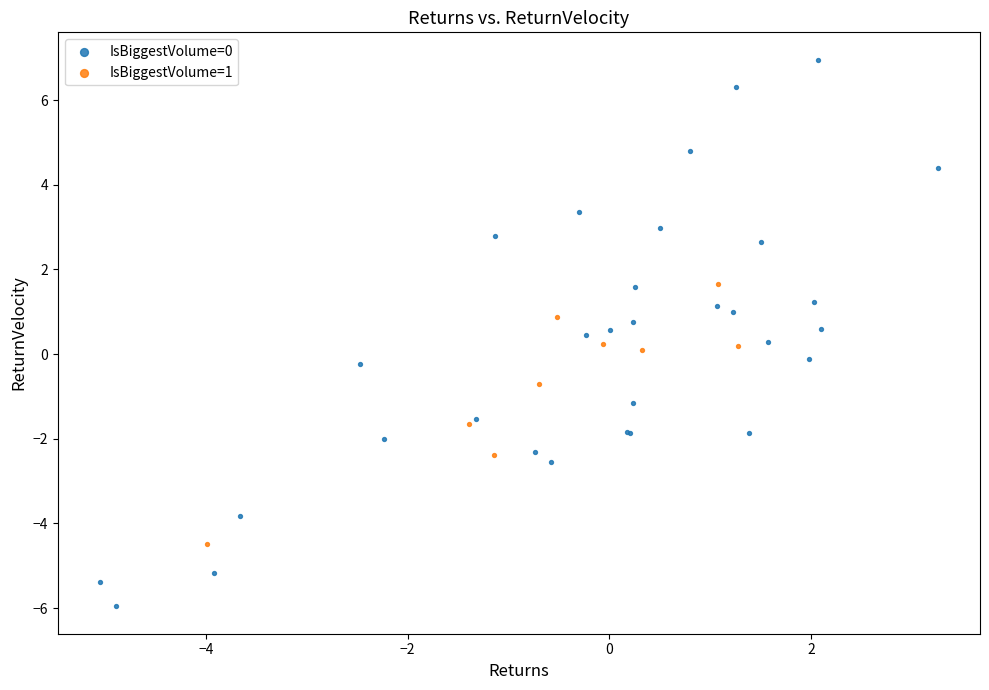

Which series has the largest Y range (max minus min)?

IsBiggestVolume=0